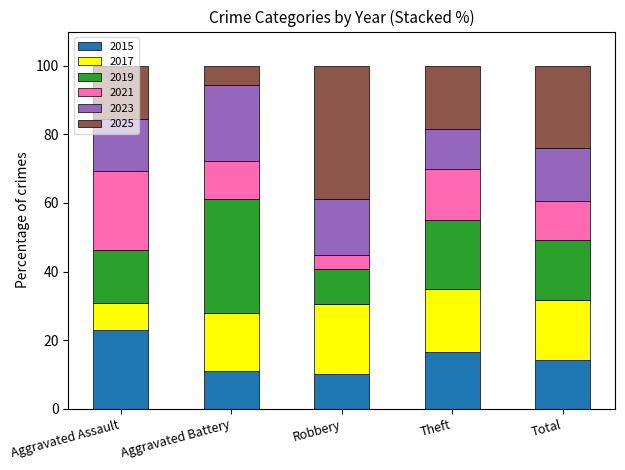

What is the value of the 2015 bar at the 4th from the left?

16.7